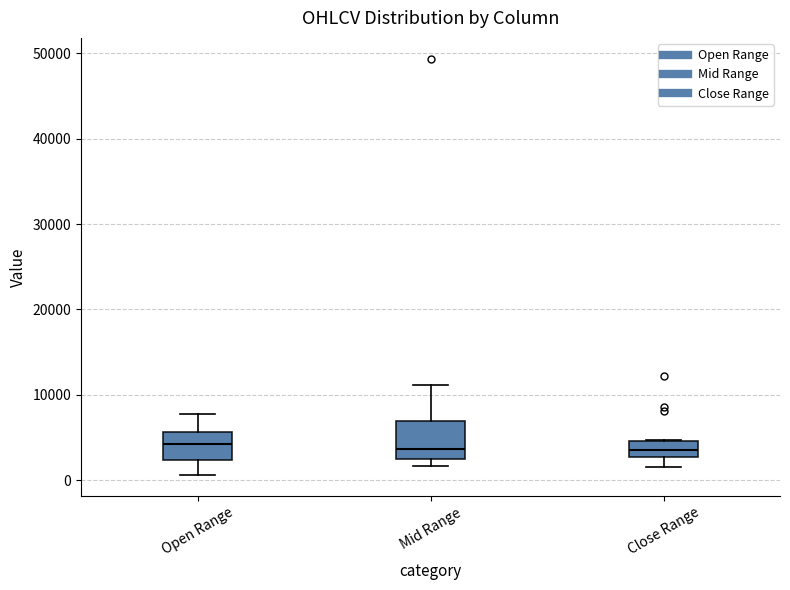

Reading left to right, transcribe this box plot: for each box, give where its median line is, the range the box spans, and where its two whiskers end, as read against the y-axis. The values are not printed on the chart, so give them approximately, as read against the axis.

Open Range: median 4000, box 2000 to 6000, whiskers 1000 to 8000
Mid Range: median 4000, box 2000 to 7000, whiskers 2000 (just below the box's lower edge) to 11000
Close Range: median 4000, box 3000 to 5000, whiskers 2000 to 5000